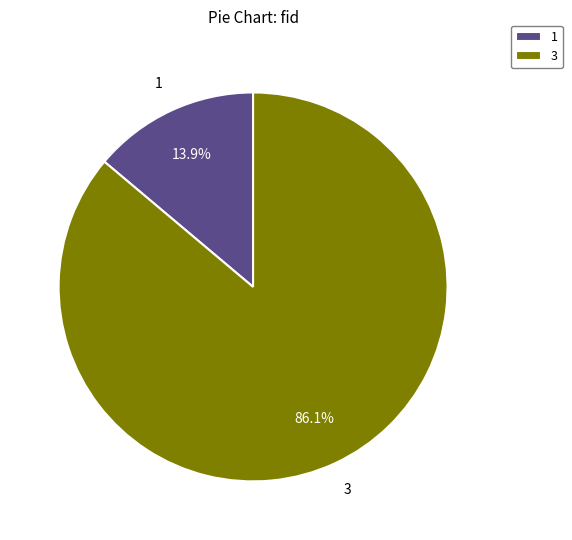

Rank the categories by value from lowest to highest.

1, 3